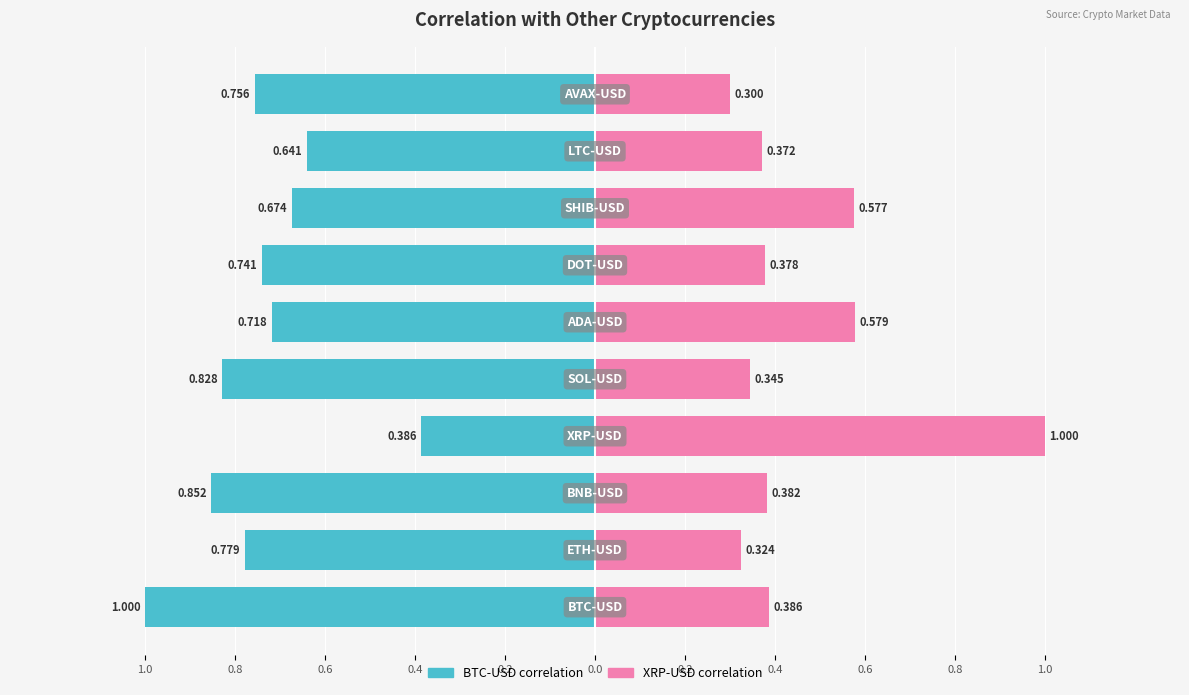

Between 0.2 and 0.8, which is larger?

0.8